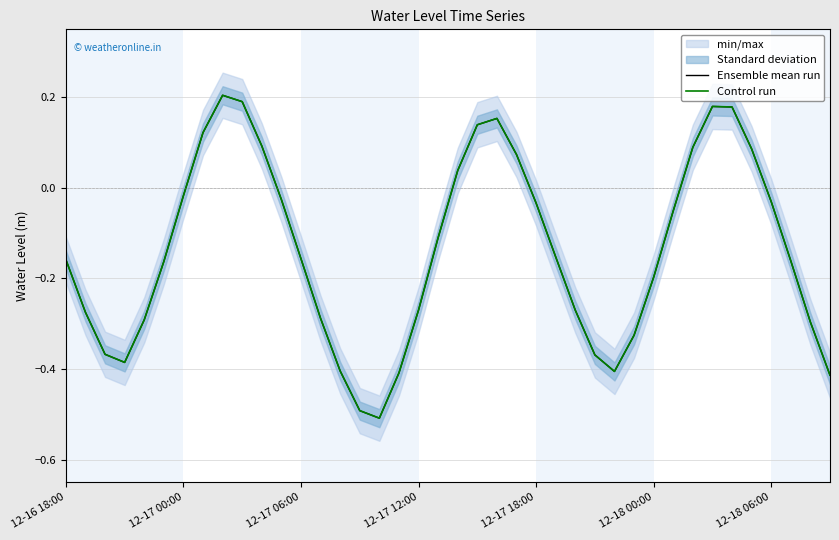

At how many categories does at least one series exceed 0?

12